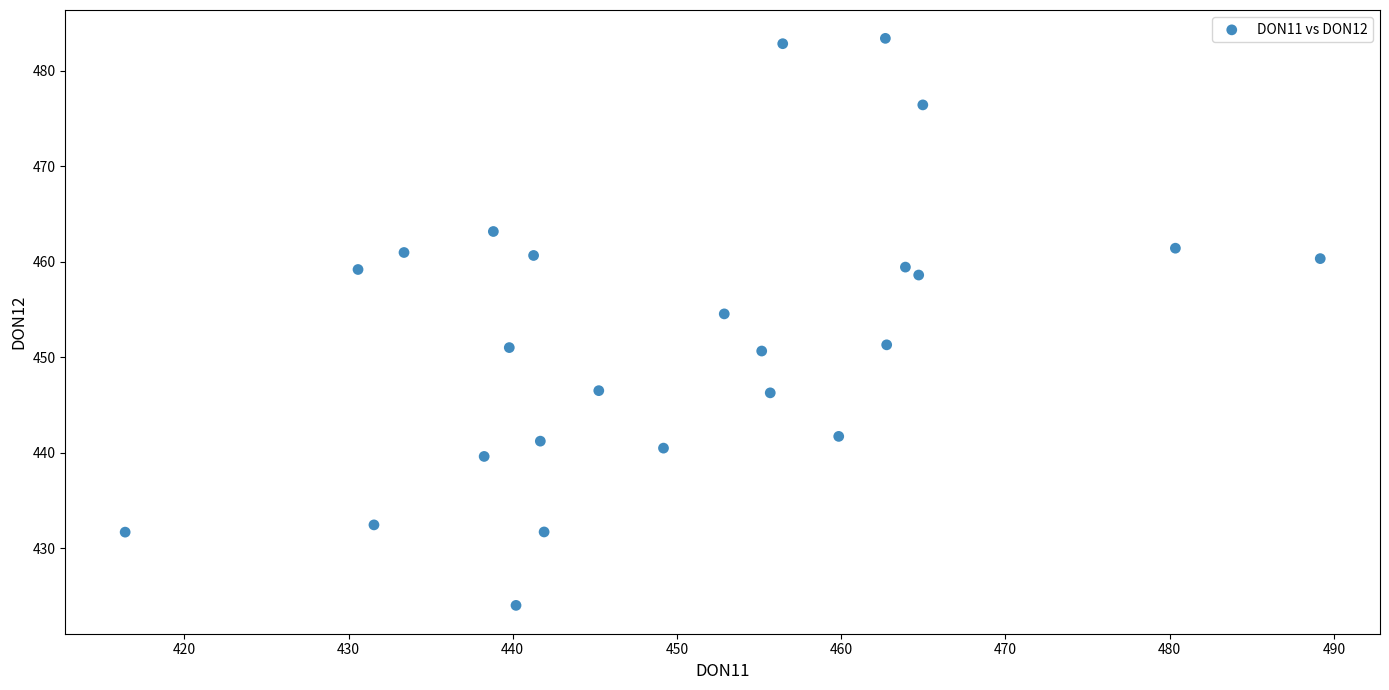

What is the range of Y values (max minus min)?

59.4